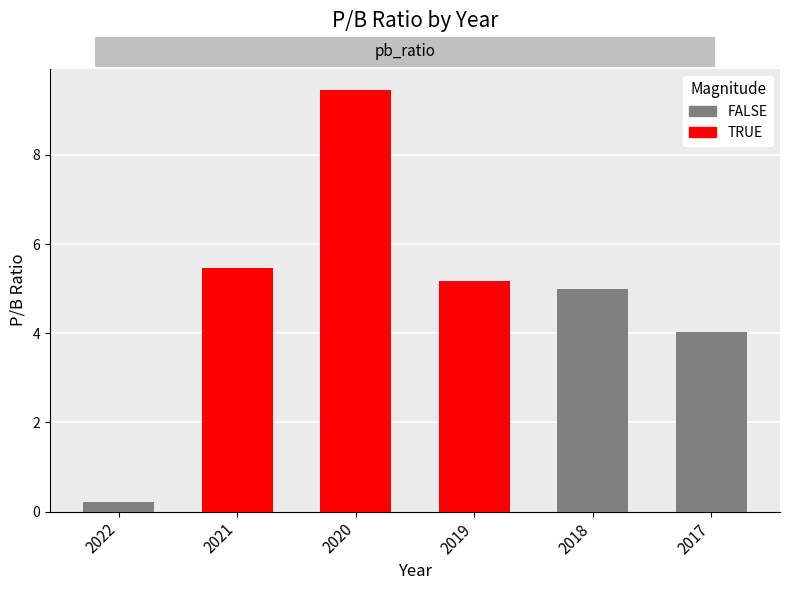

List the series in order of their peak value, highest first.

TRUE, FALSE